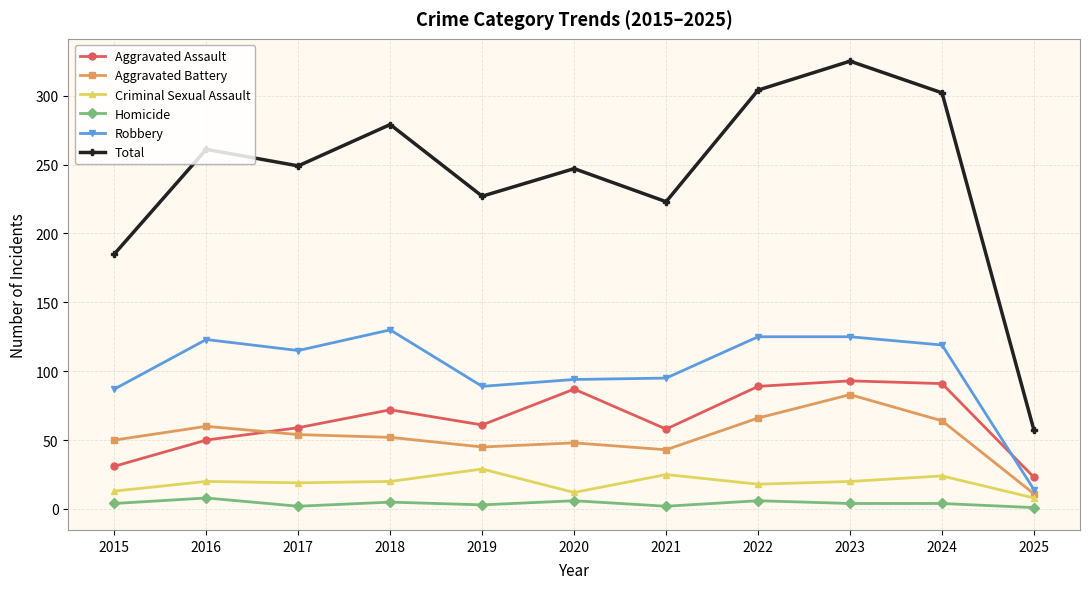

Between 2016 and 2023, which series saw the biggest shift?

Total